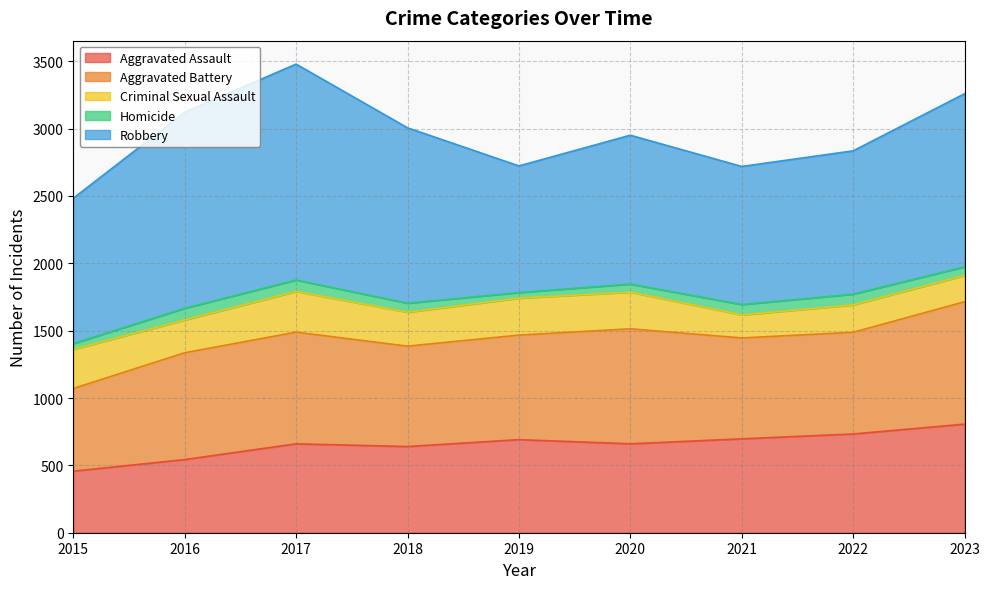

Does the chart display data point markers on the line(s)?

No